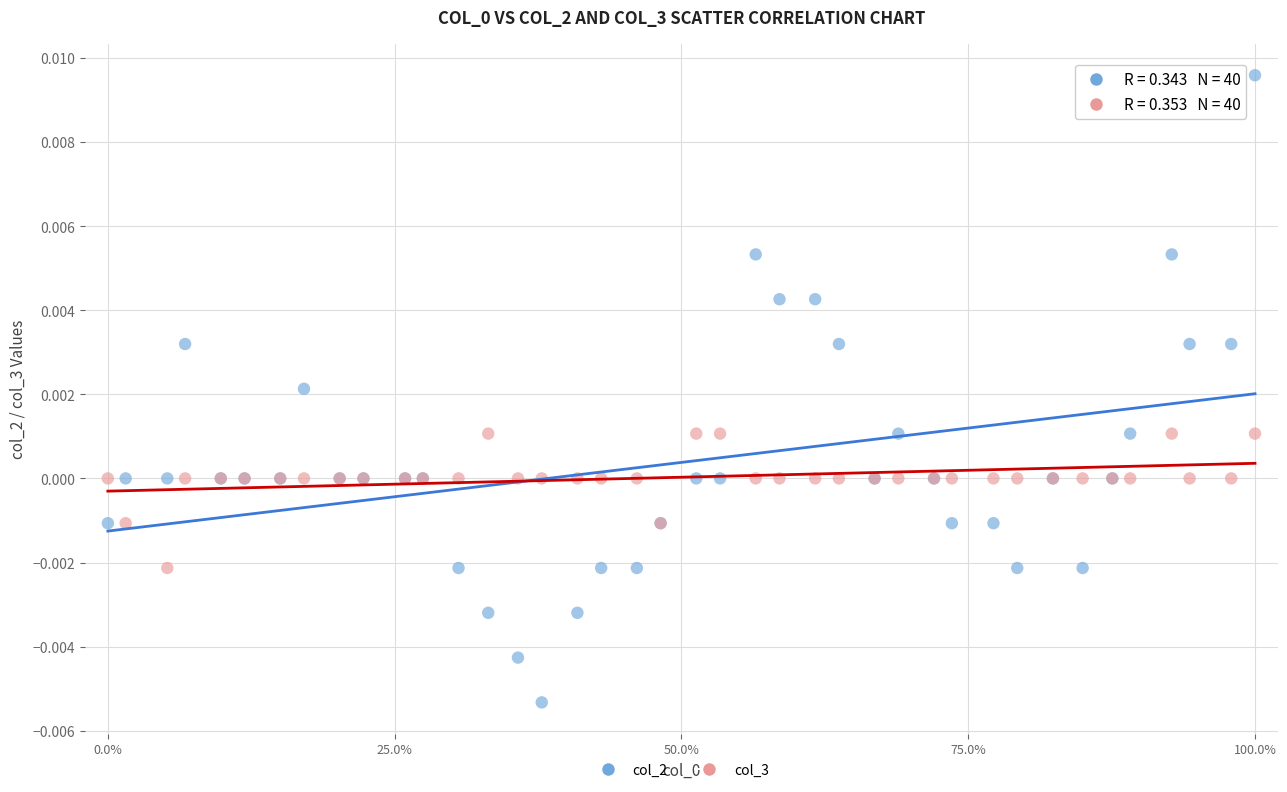

Which series has the largest Y range (max minus min)?

col_2